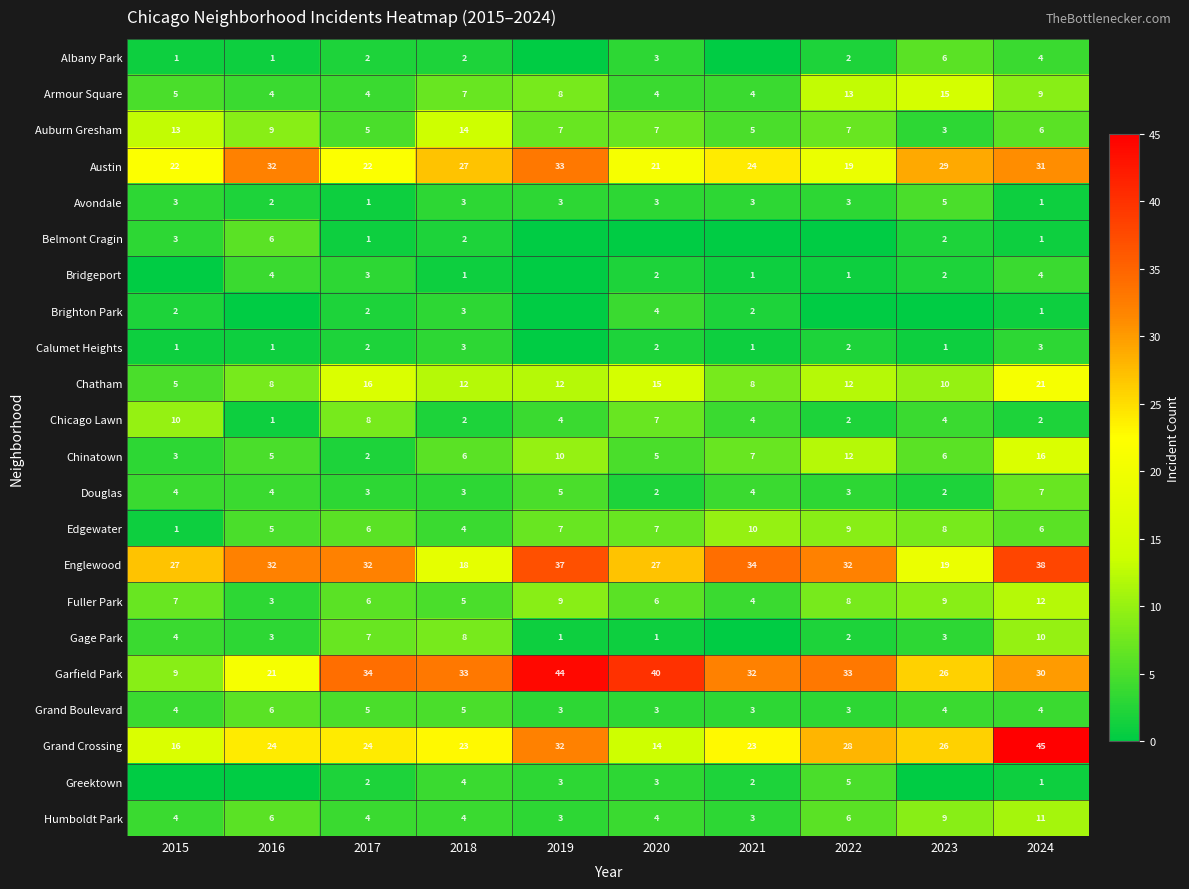

Is it true that Calumet Heights equals 1 at 2021?

True